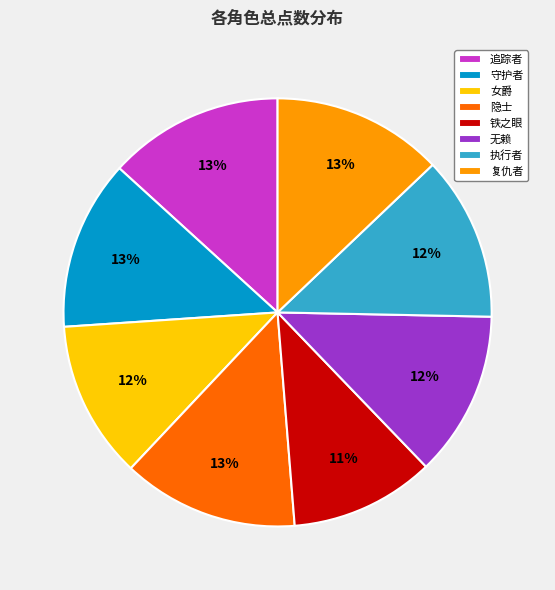

Is 执行者 the majority of the pie?

No